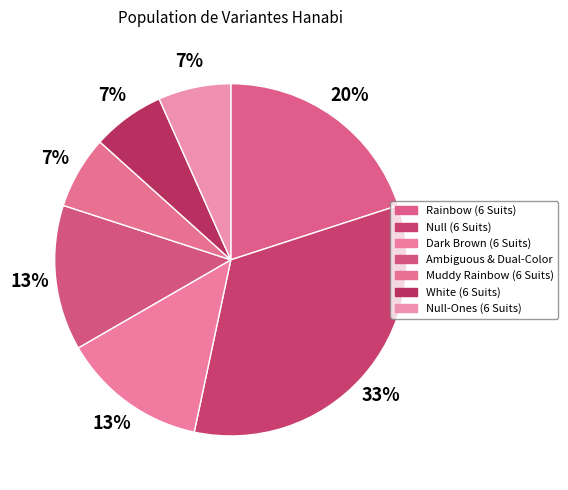

Do Rainbow (6 Suits) and Ambiguous & Dual-Color together represent more than half of the pie?

No